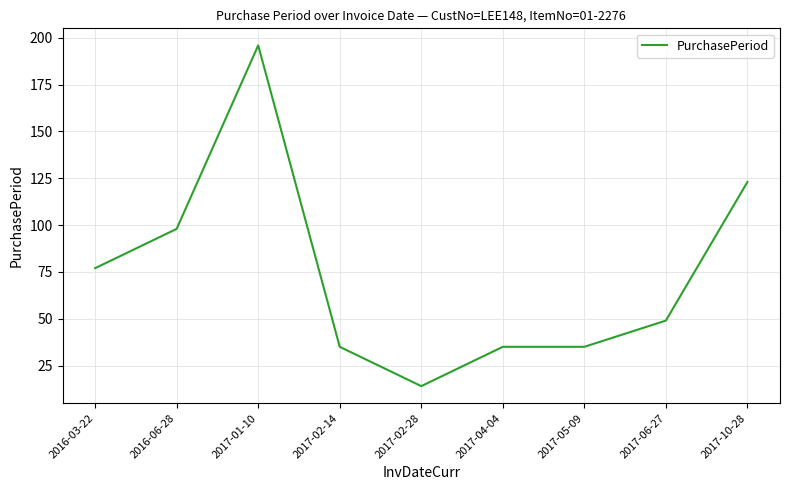

What position from the left is 2016-06-28?

2